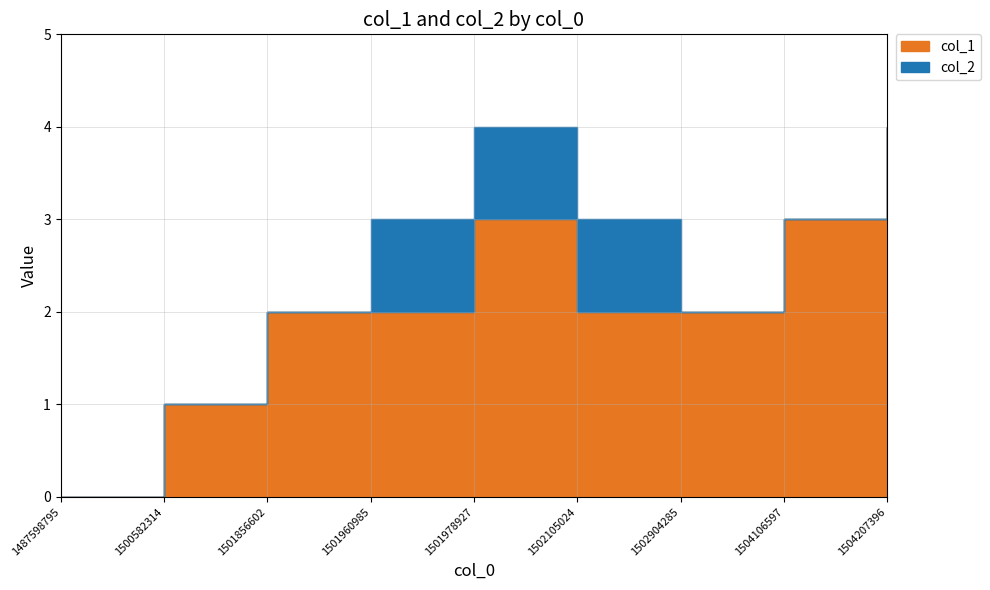

List the labels in order of value, smallest first.

1487598795, 1500582314, 1501856602, 1501960985, 1502105024, 1502904285, 1501978927, 1504106597, 1504207396